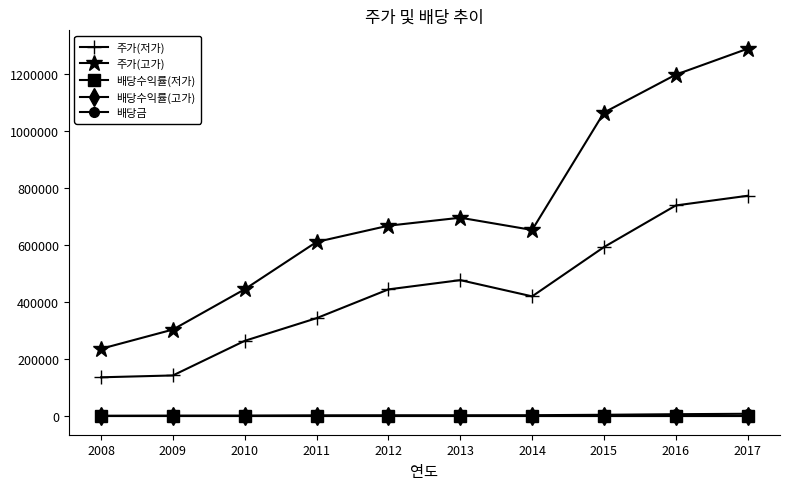

True or false: 주가(저가) and 주가(고가) intersect in this chart.

False